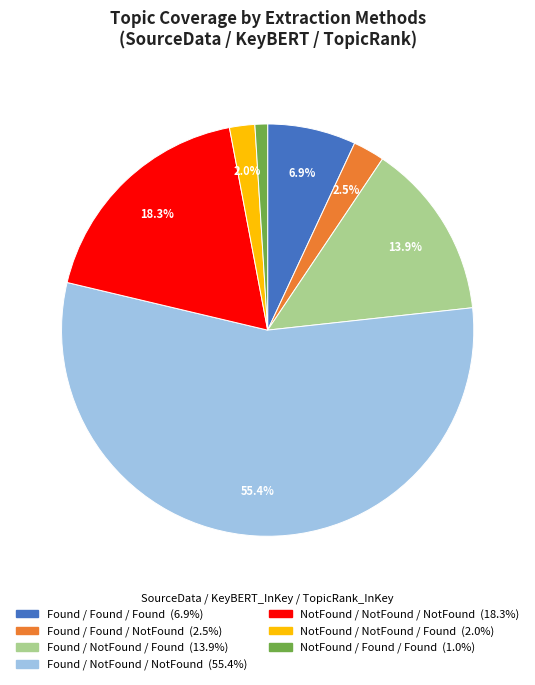

Does any single category account for the majority?

Yes